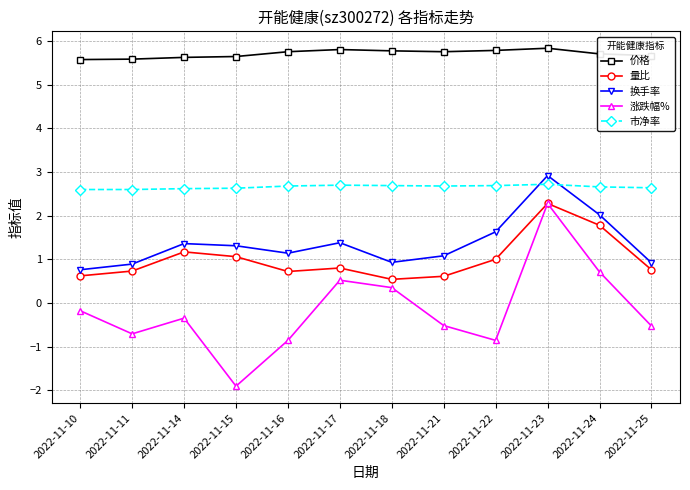

At which category does the chart reach its minimum across all series?

2022-11-15